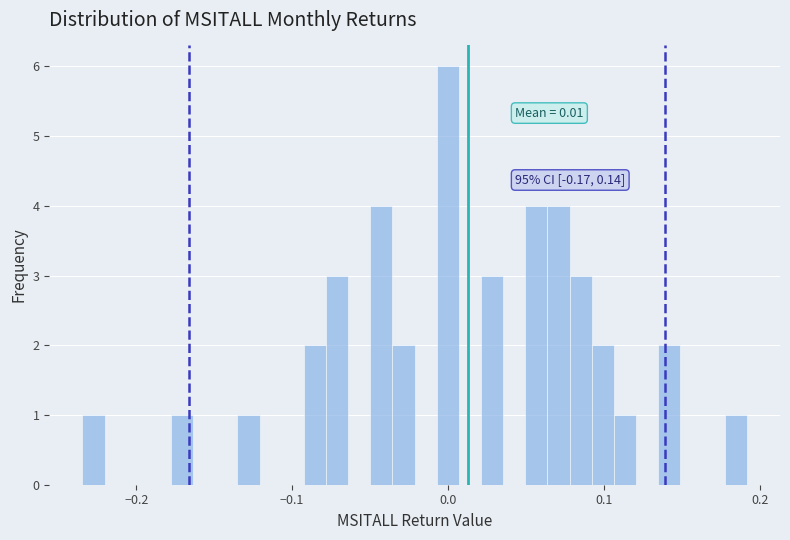

Read against the x-axis, roughly where is the centre of the tallest bar?

0.00